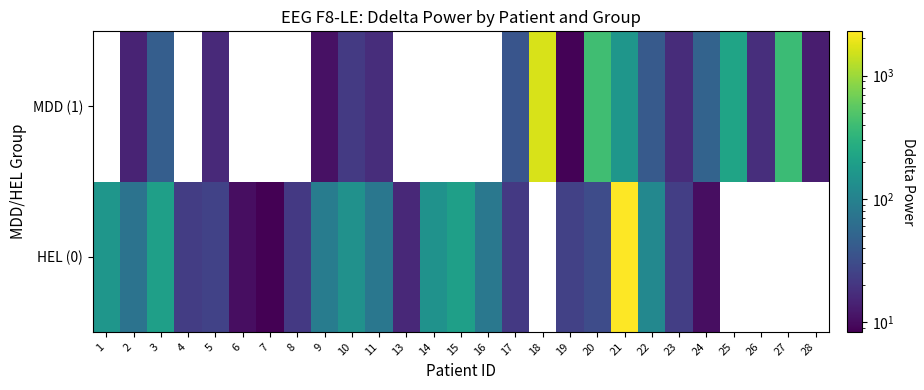

List the series in order of their peak value, highest first.

HEL (0), MDD (1)